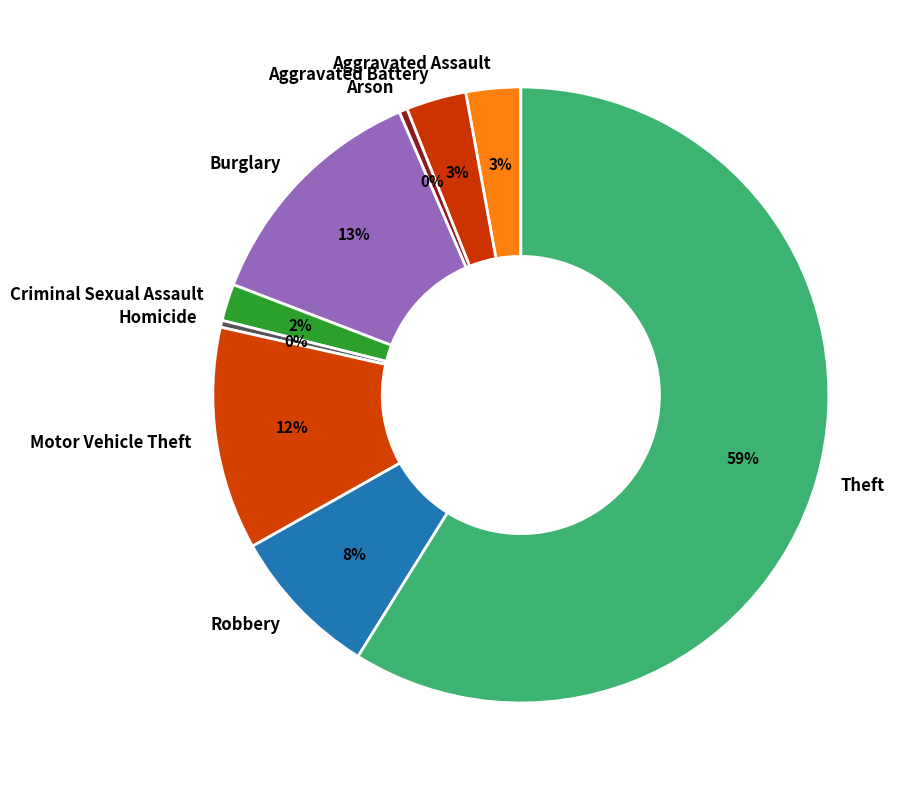

The Arson slice represents 12% of the pie. True or false?

False